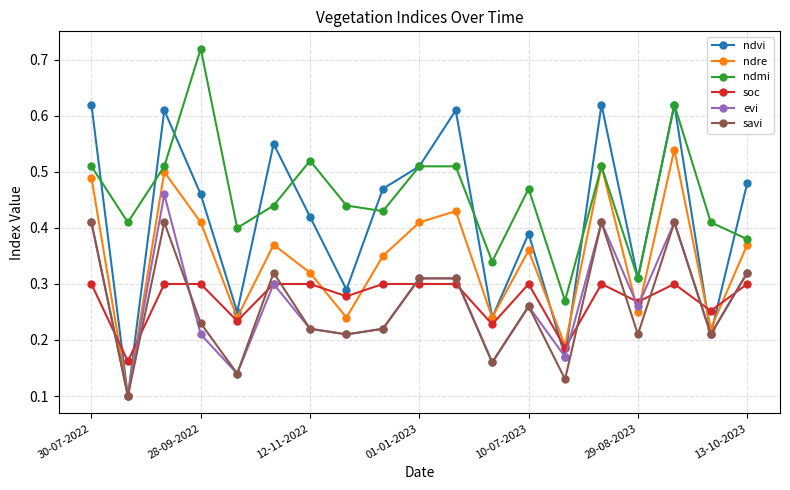

How many series are shown in this chart?

6